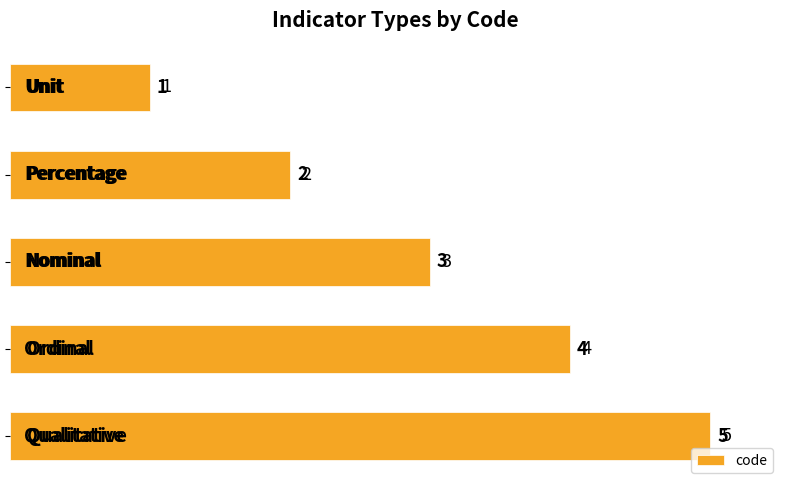

What is the average value?

3